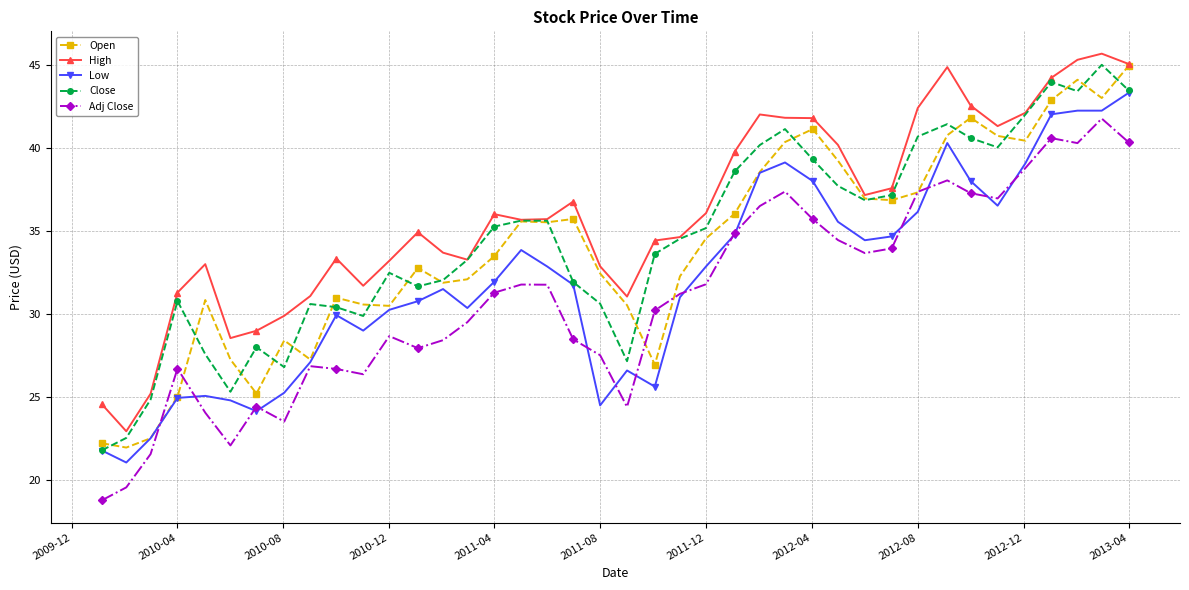

What is the value of the Adj Close point at the 33rd from the left?

38.0